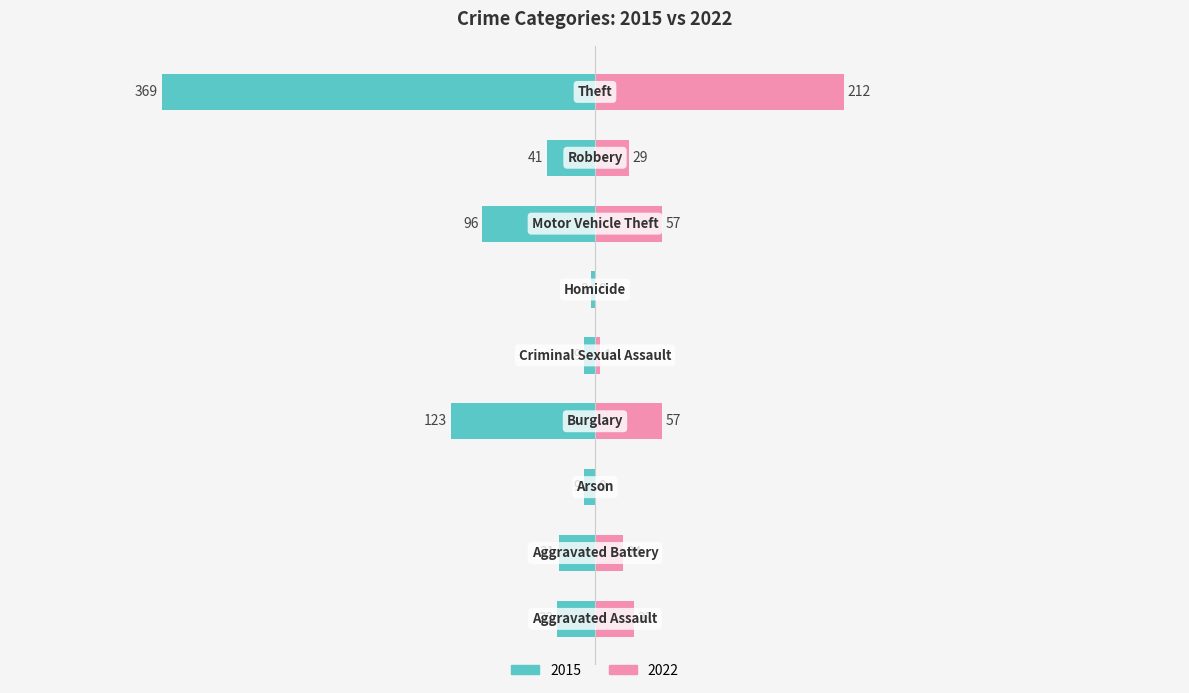

Which series has the largest range (max minus min)?

2015